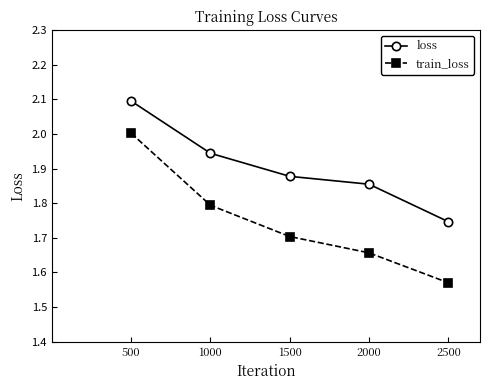

Is it true that train_loss equals 2.1 at 2500?

False